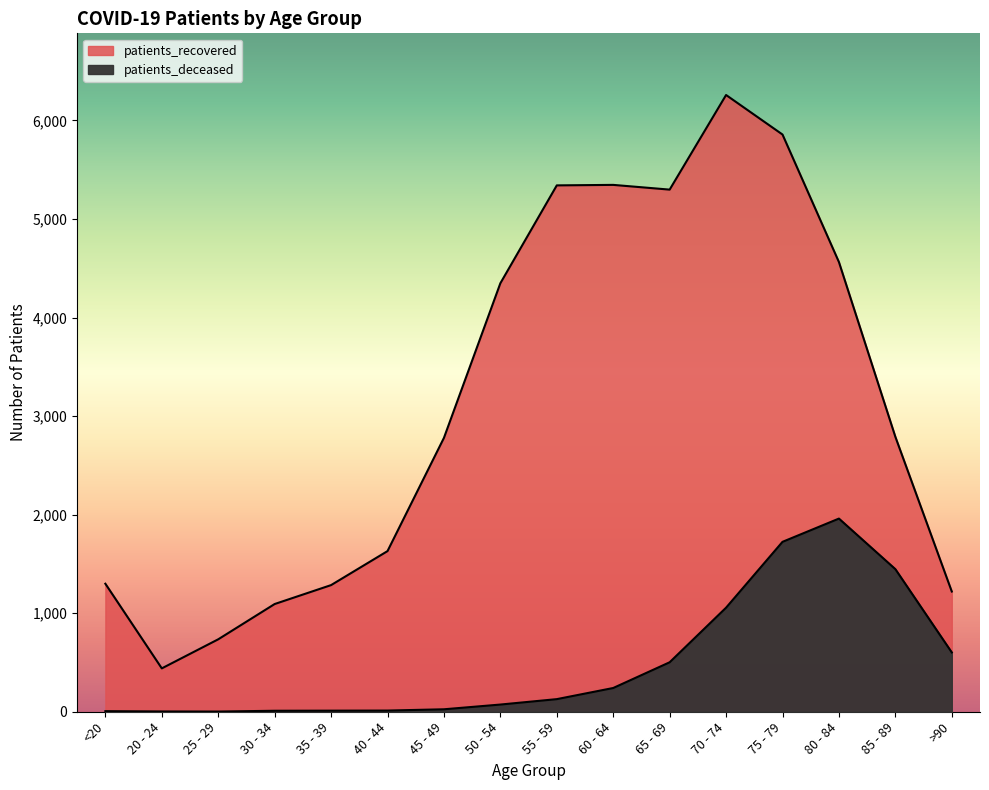

At how many categories does at least one series exceed 1824?

9